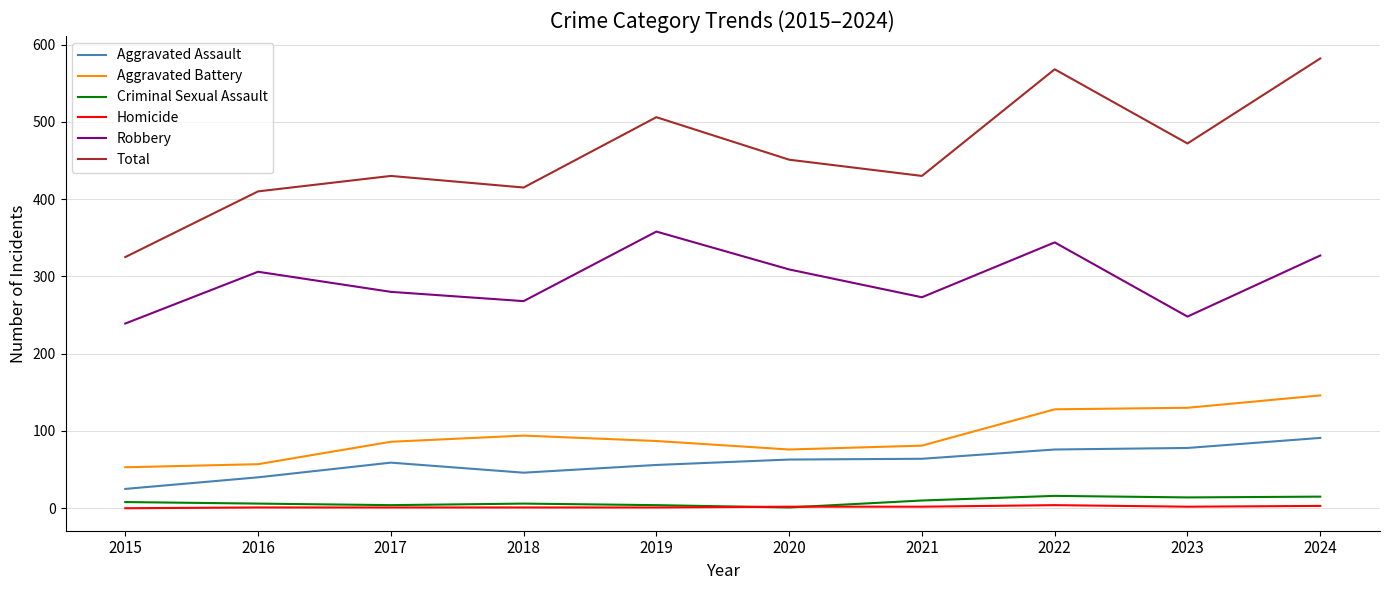

What is the greatest value displayed?

582